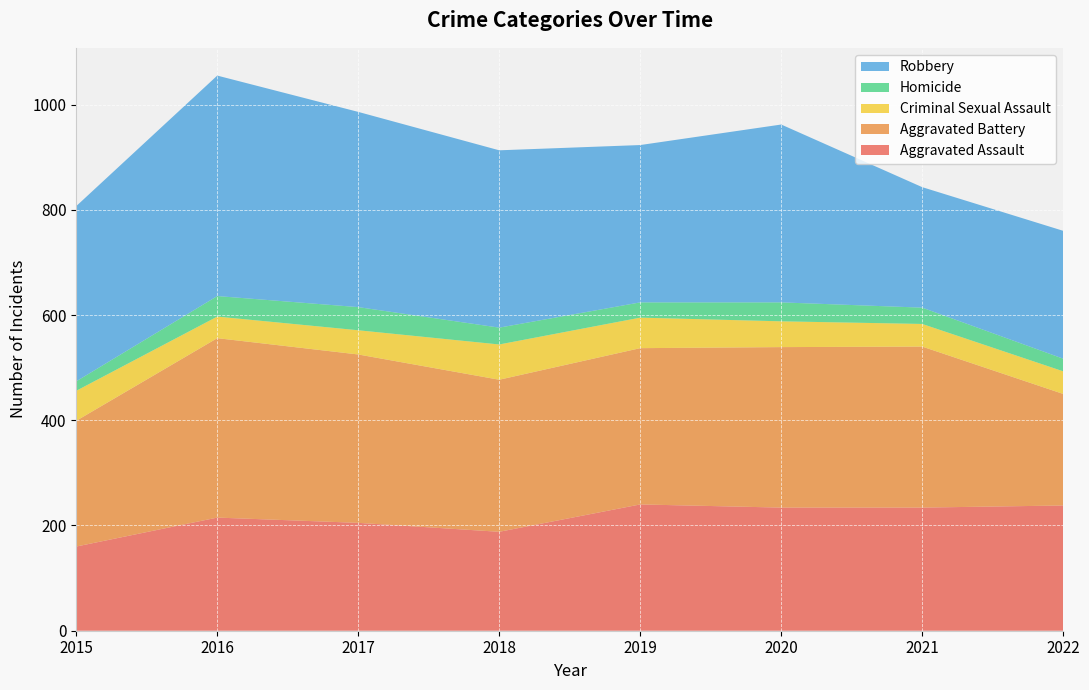

Reading left to right, extract all data points from this chart.

Aggravated Assault: 2015=160	2016=215	2017=205	2018=188	2019=240	2020=234	2021=234	2022=238
Aggravated Battery: 2015=239	2016=341	2017=320	2018=289	2019=297	2020=305	2021=306	2022=212
Criminal Sexual Assault: 2015=57	2016=41	2017=46	2018=67	2019=58	2020=49	2021=43	2022=43
Homicide: 2015=18	2016=39	2017=44	2018=32	2019=29	2020=36	2021=31	2022=24
Robbery: 2015=333	2016=419	2017=371	2018=337	2019=299	2020=338	2021=229	2022=243